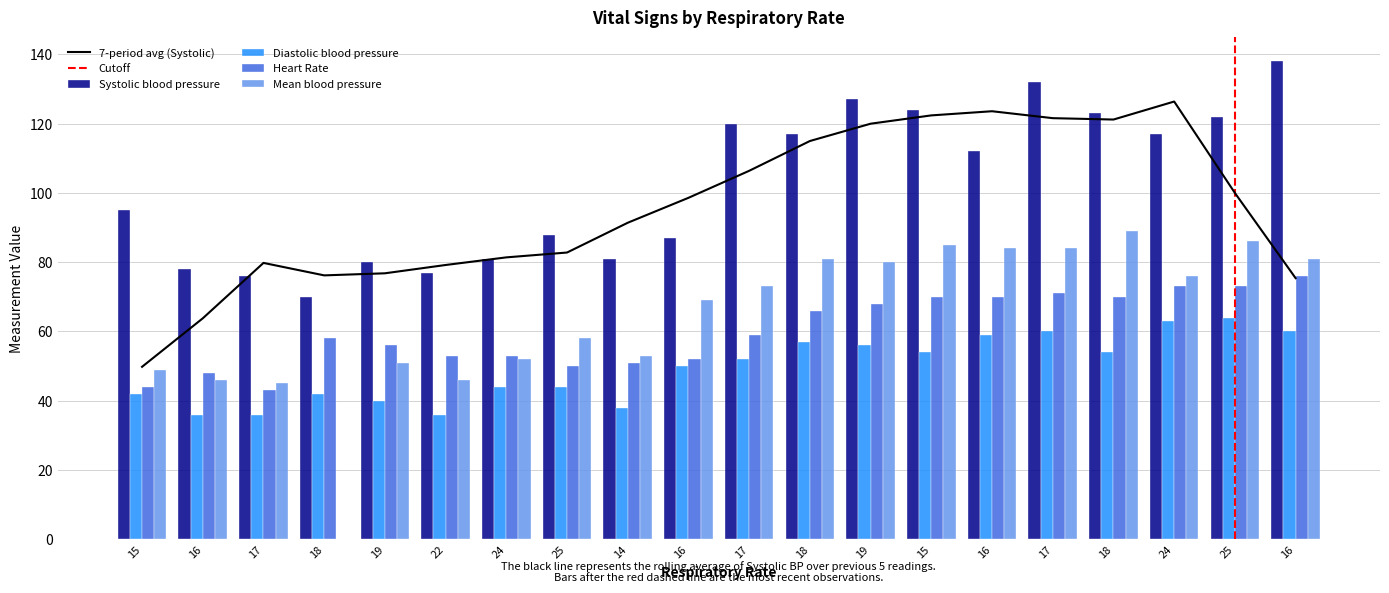

At which label is Diastolic blood pressure closest to 50?

16